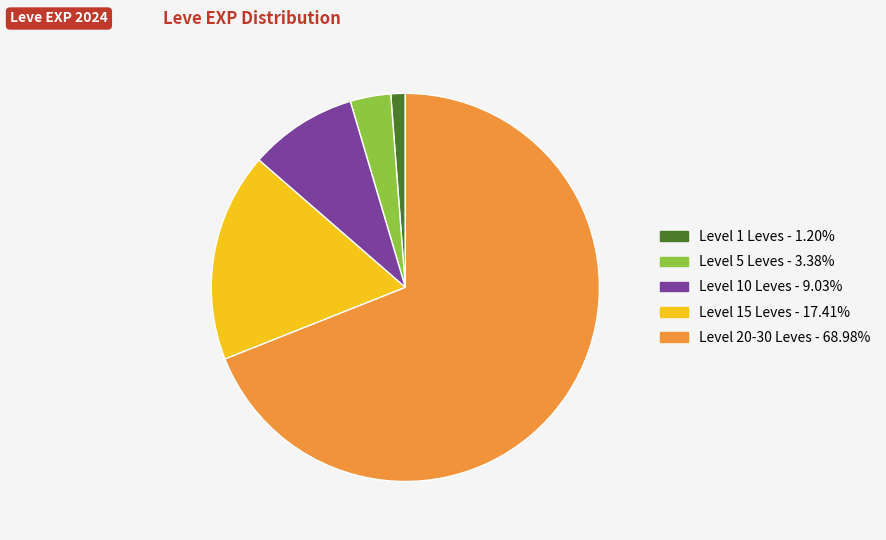

Is there a majority slice in this chart?

Yes